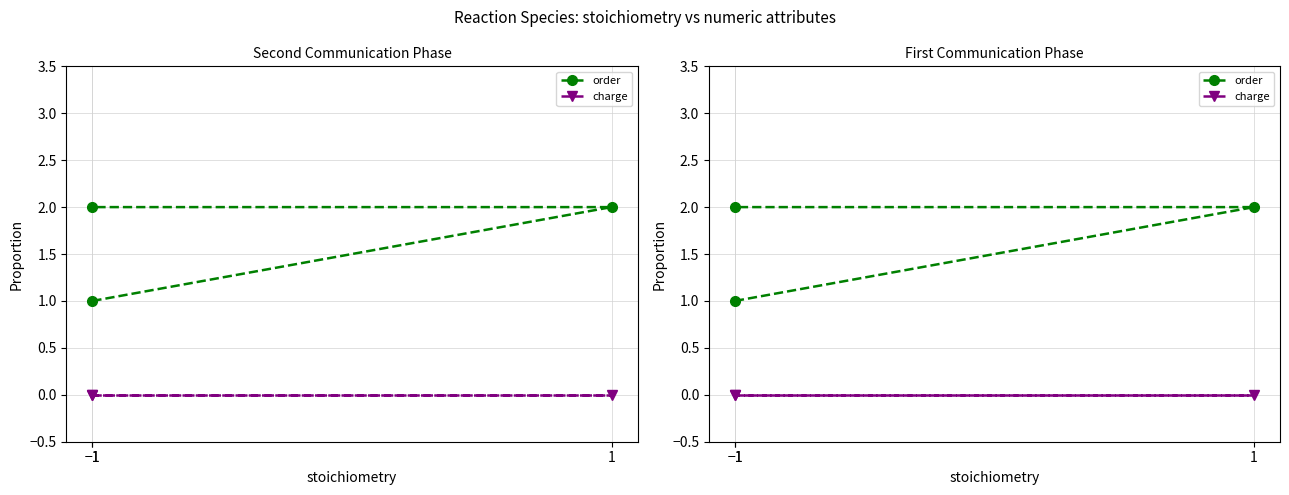

What is the difference between the maximum and minimum values in the order series?

1